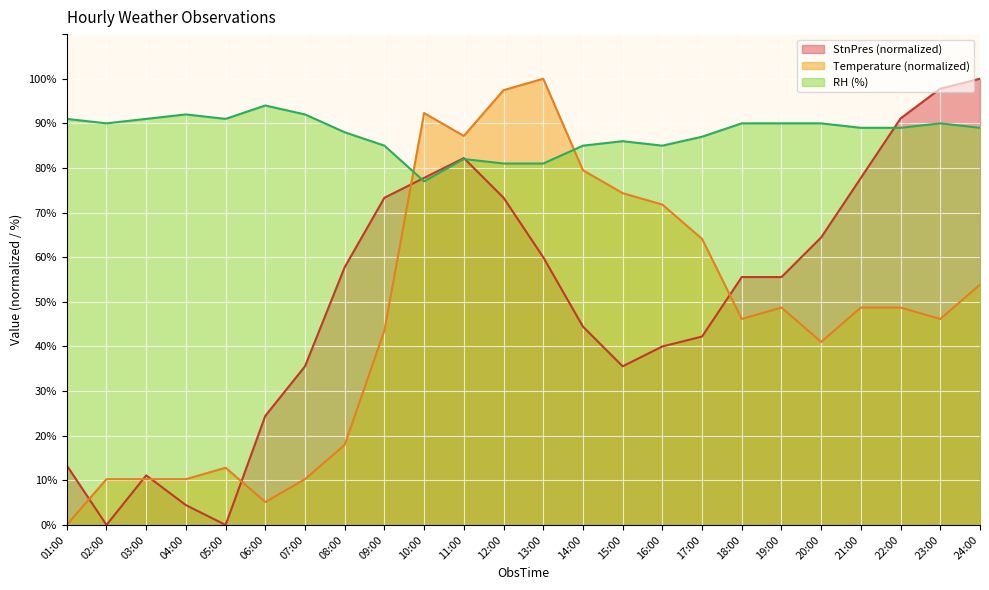

What is the total value across all series at 18:00?

191.7